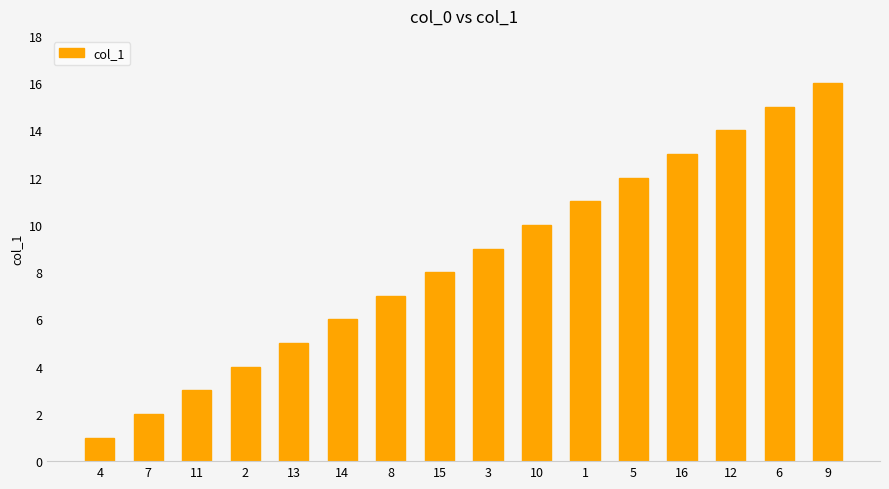

How many data points does each series have?

16